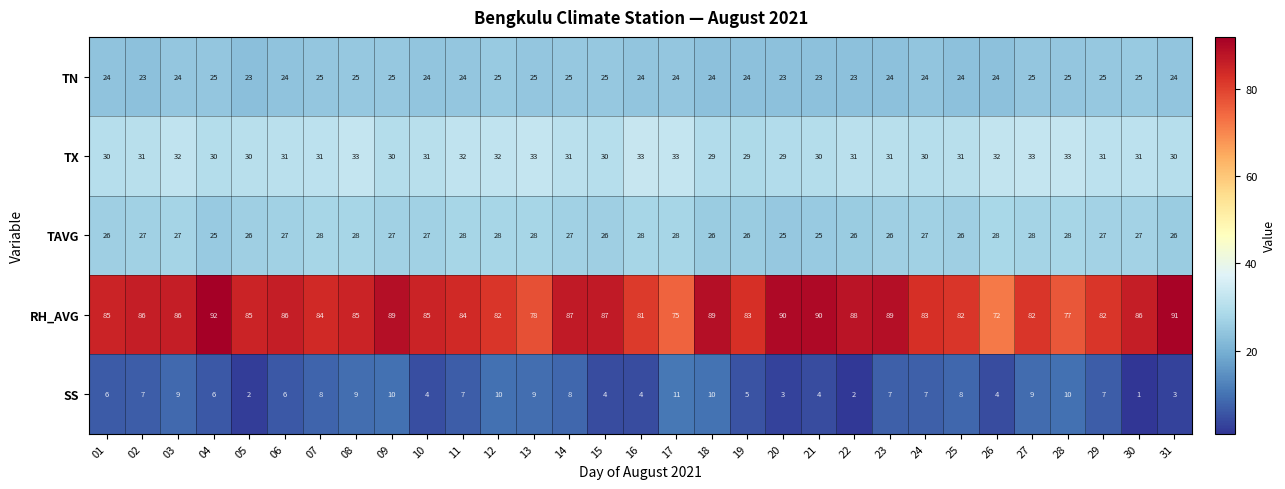

Which series has the largest range (max minus min)?

RH_AVG